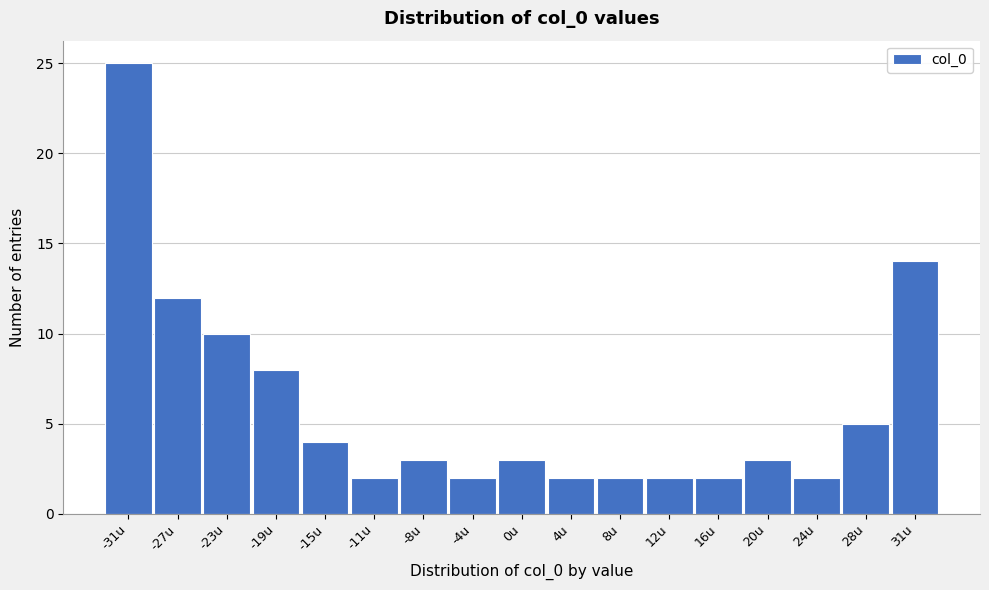

Over which range of the x-axis is the bar tallest?

-33.0 to -29.0